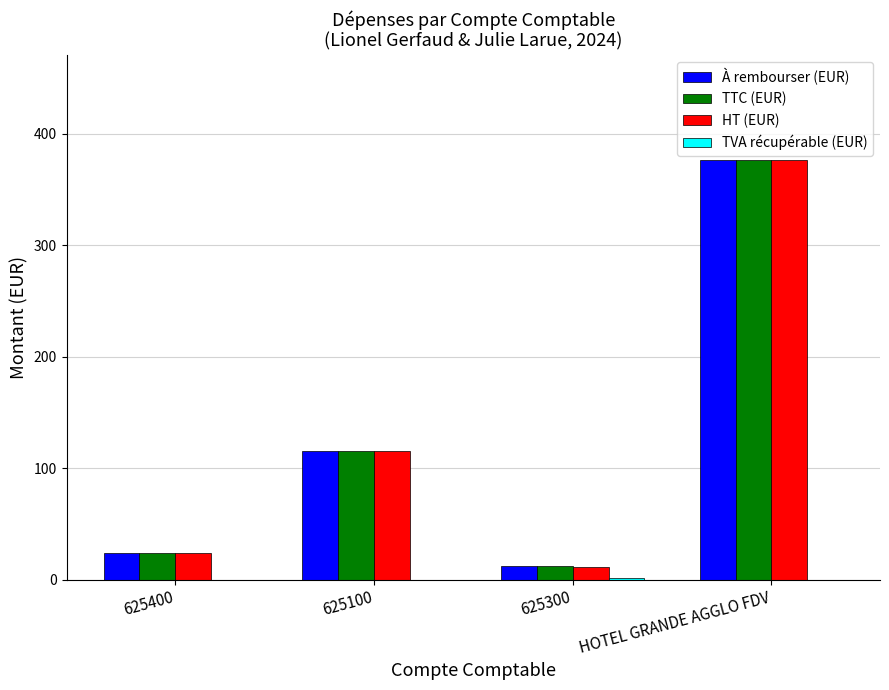

At which label is À rembourser (EUR) closest to 194?

625100